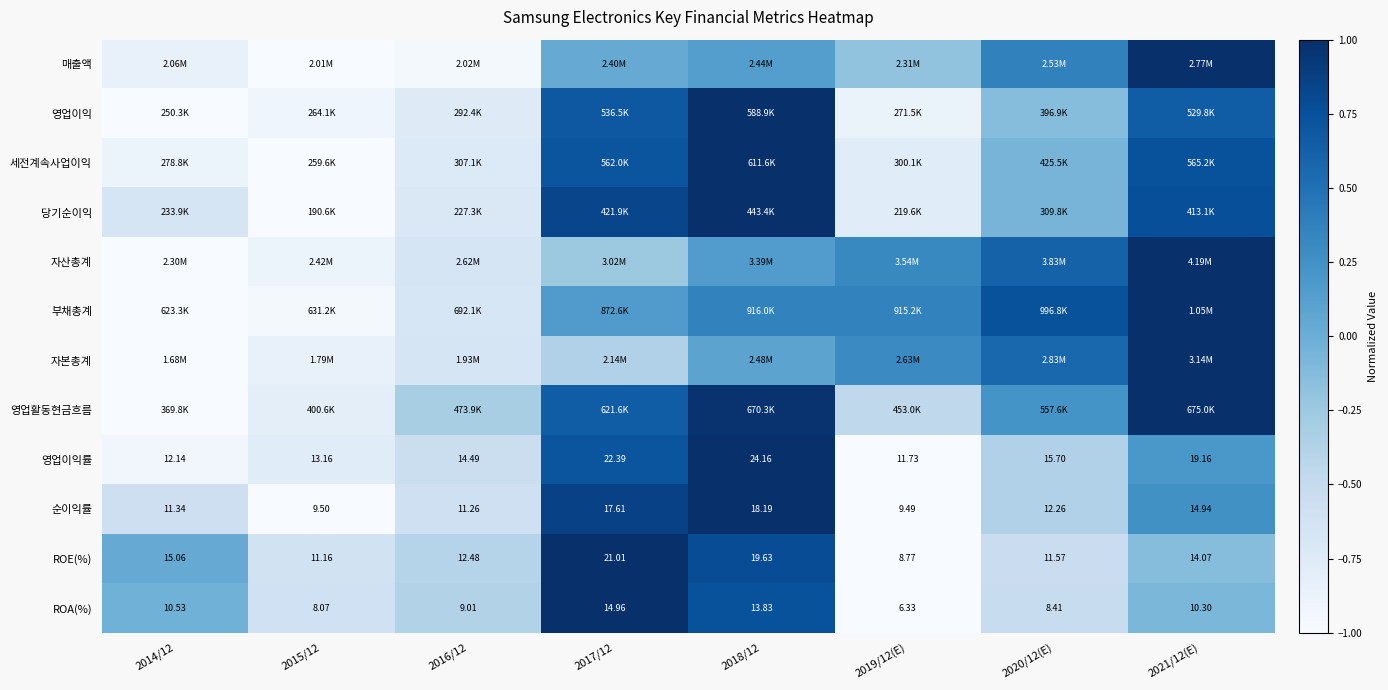

What value does the ROE(%) series have at 2019/12(E)?

-1.0